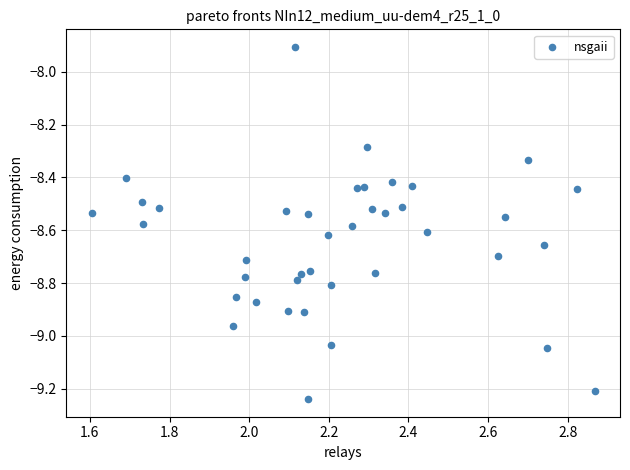

What Y value in the scatter plot is closest to -8?

-7.9